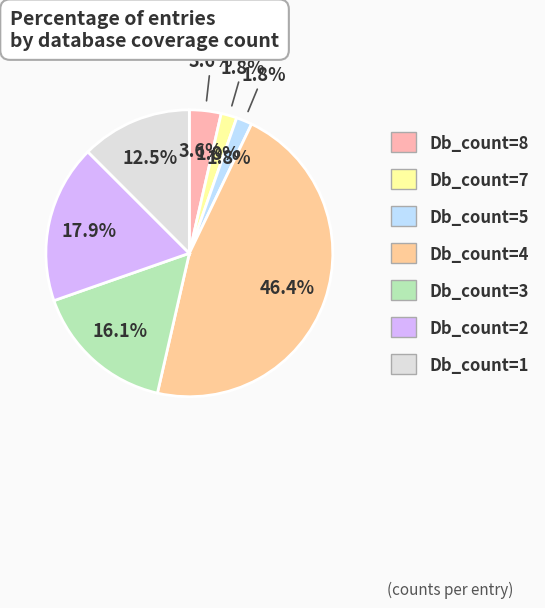

Is it true that Db_count=2 is 18% of the pie?

True